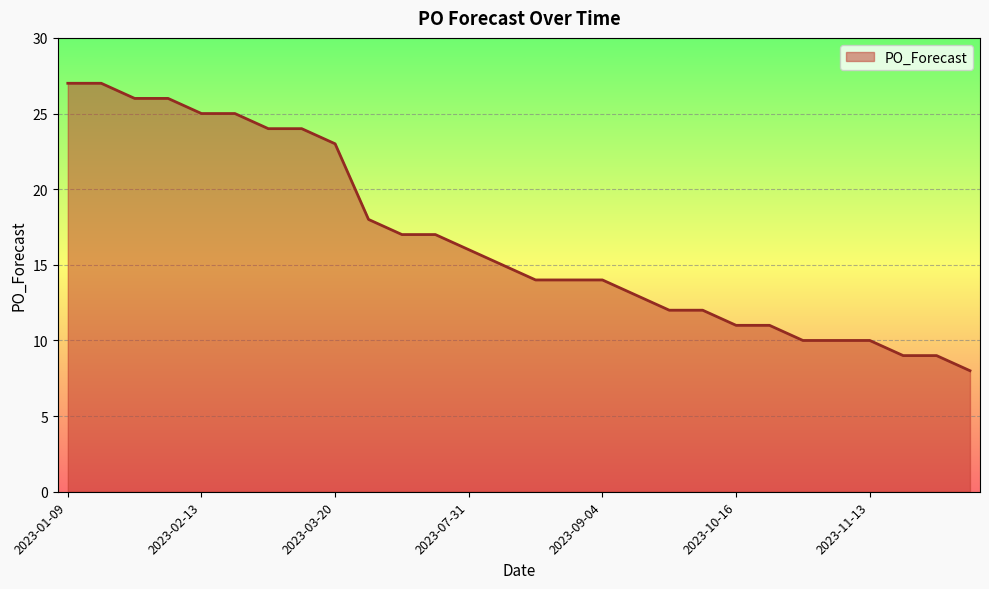

What is the smallest value displayed?

8